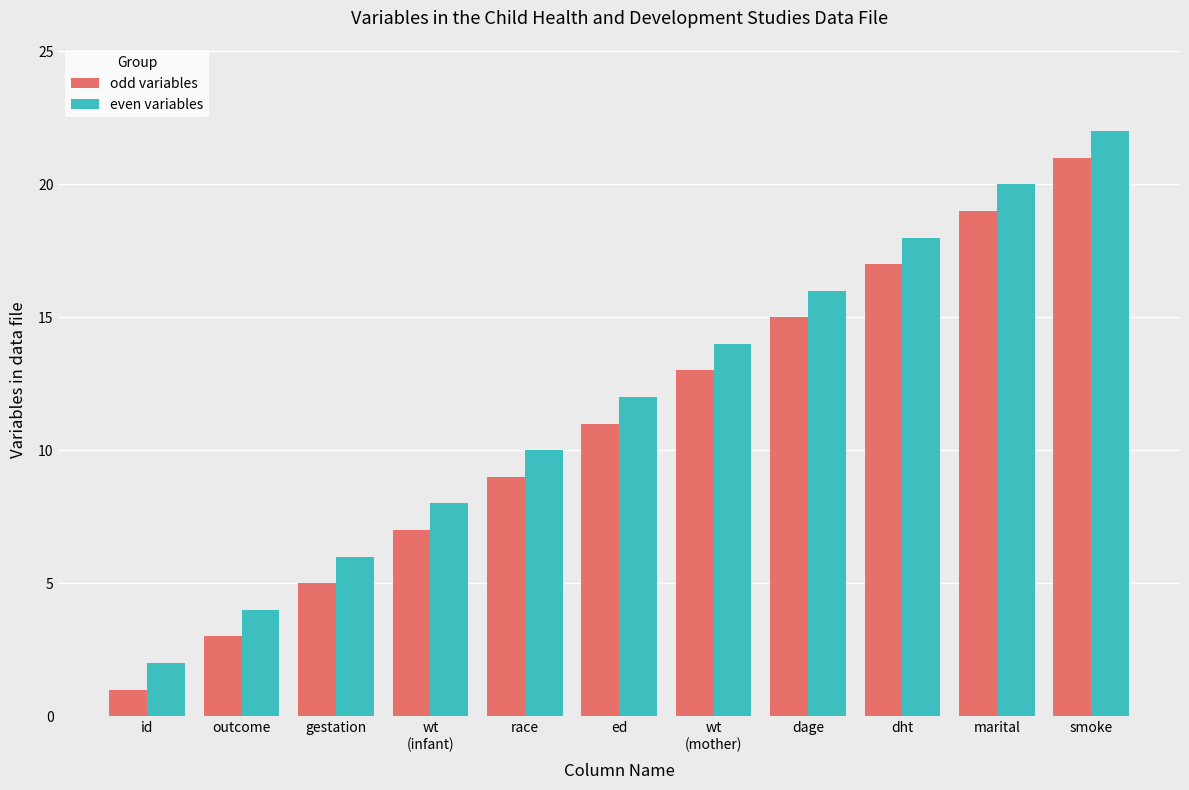

Is the value of odd variables at id greater than the value of even variables at dht?

No